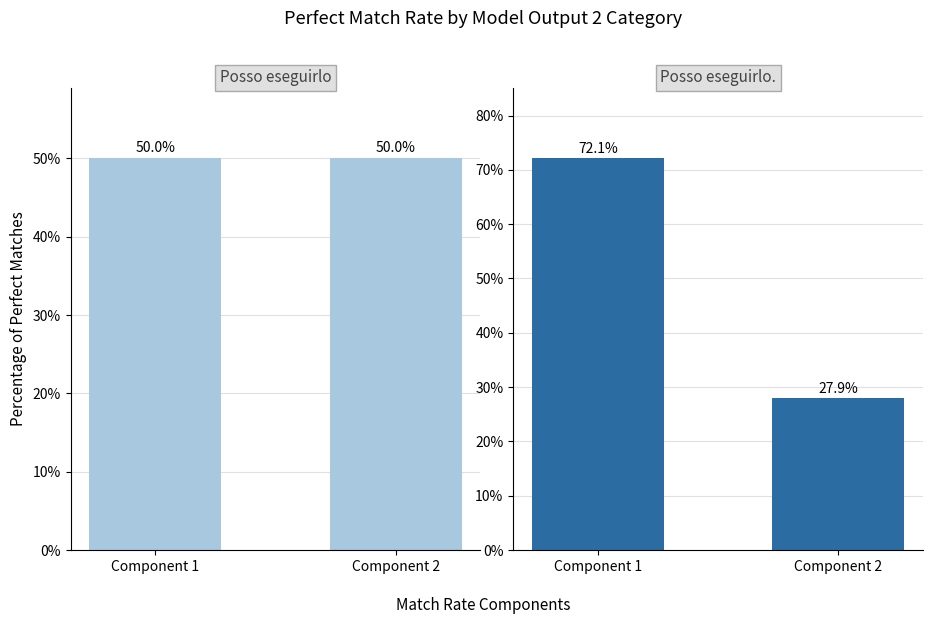

What is the value of the Posso eseguirlo. bar at the 1st from the left?

72.1